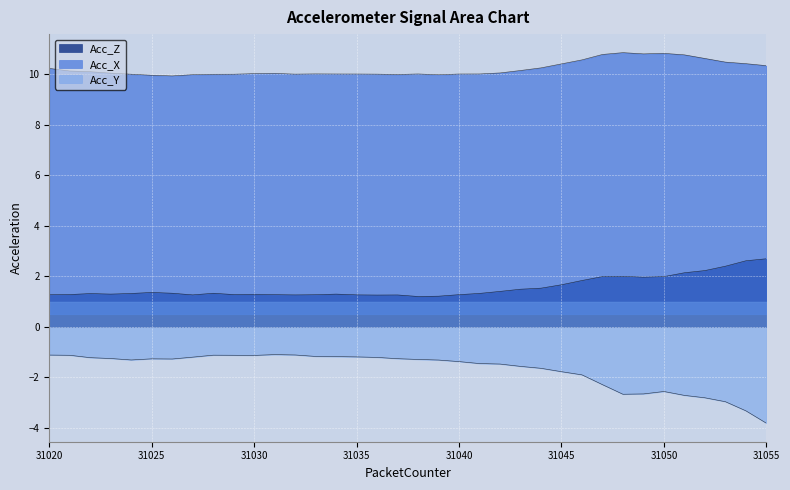

What is the average value of the Acc_Z series?

1.6